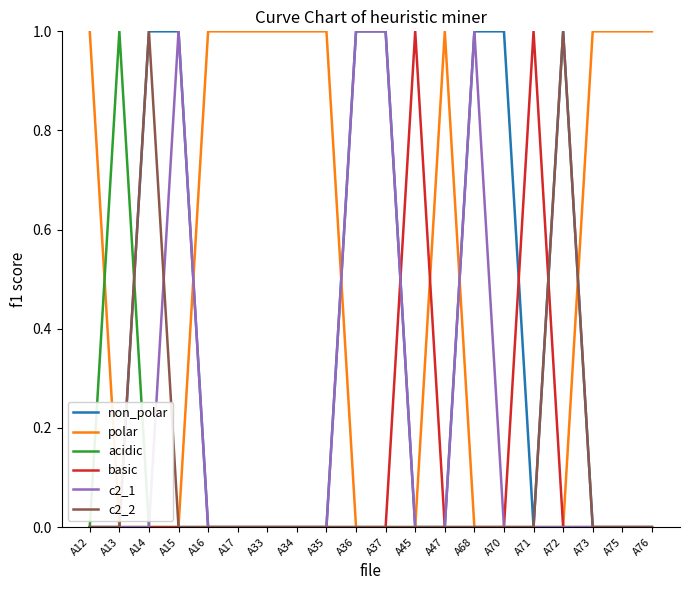

Which series has the largest total across all categories?

polar